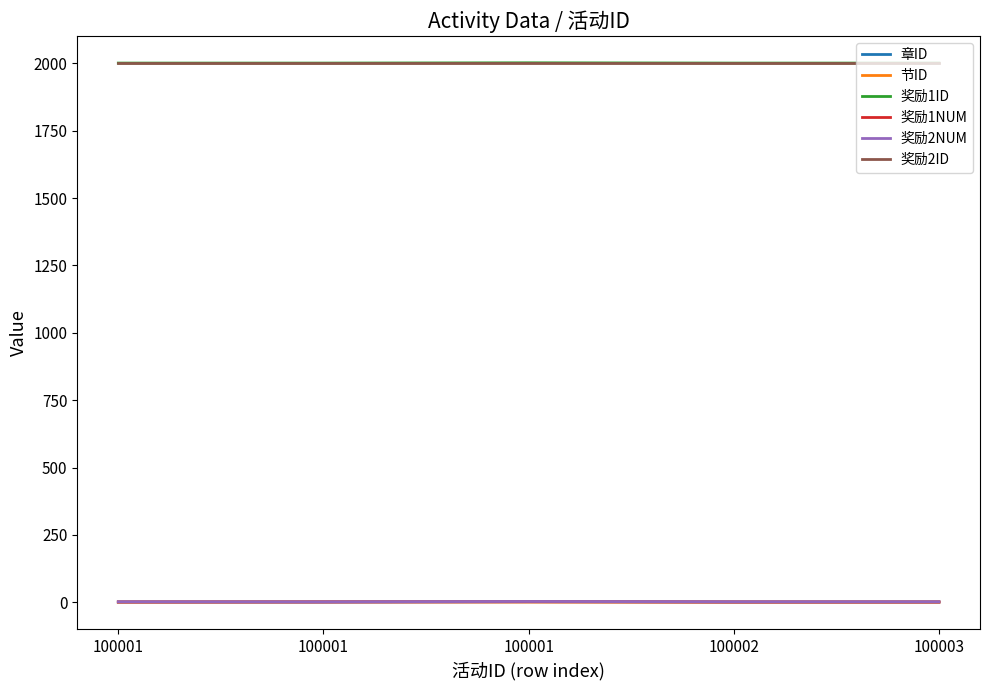

At which label is 节ID closest to 1?

100001